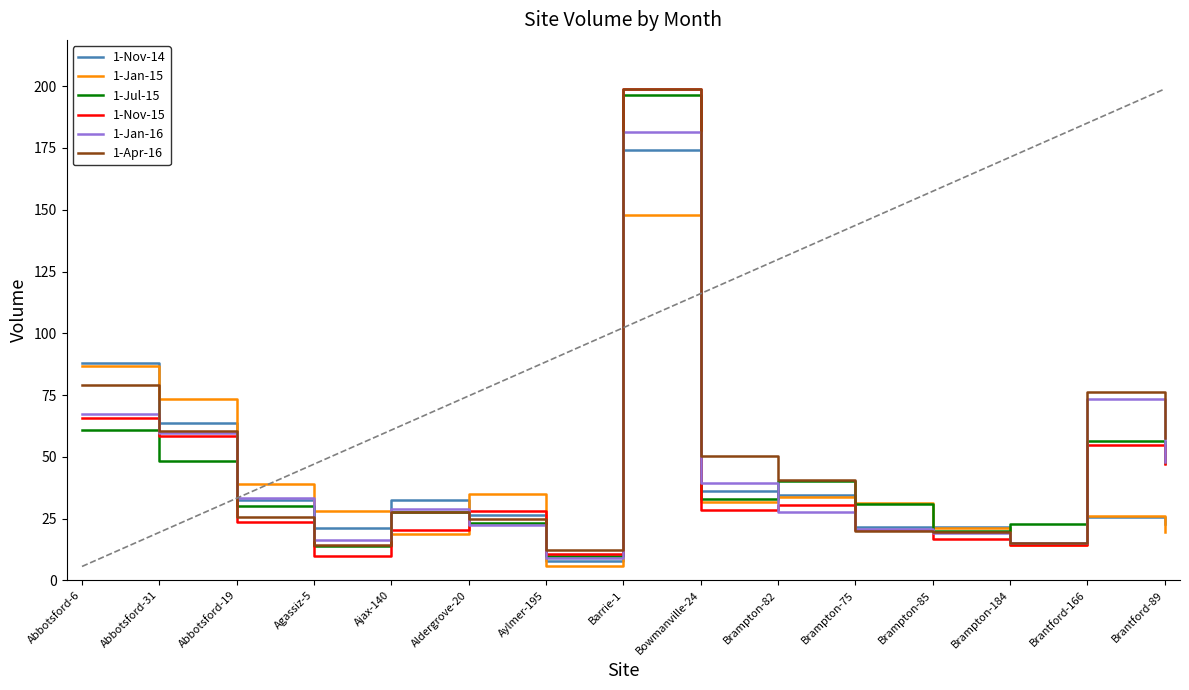

What is the greatest value displayed?

198.9